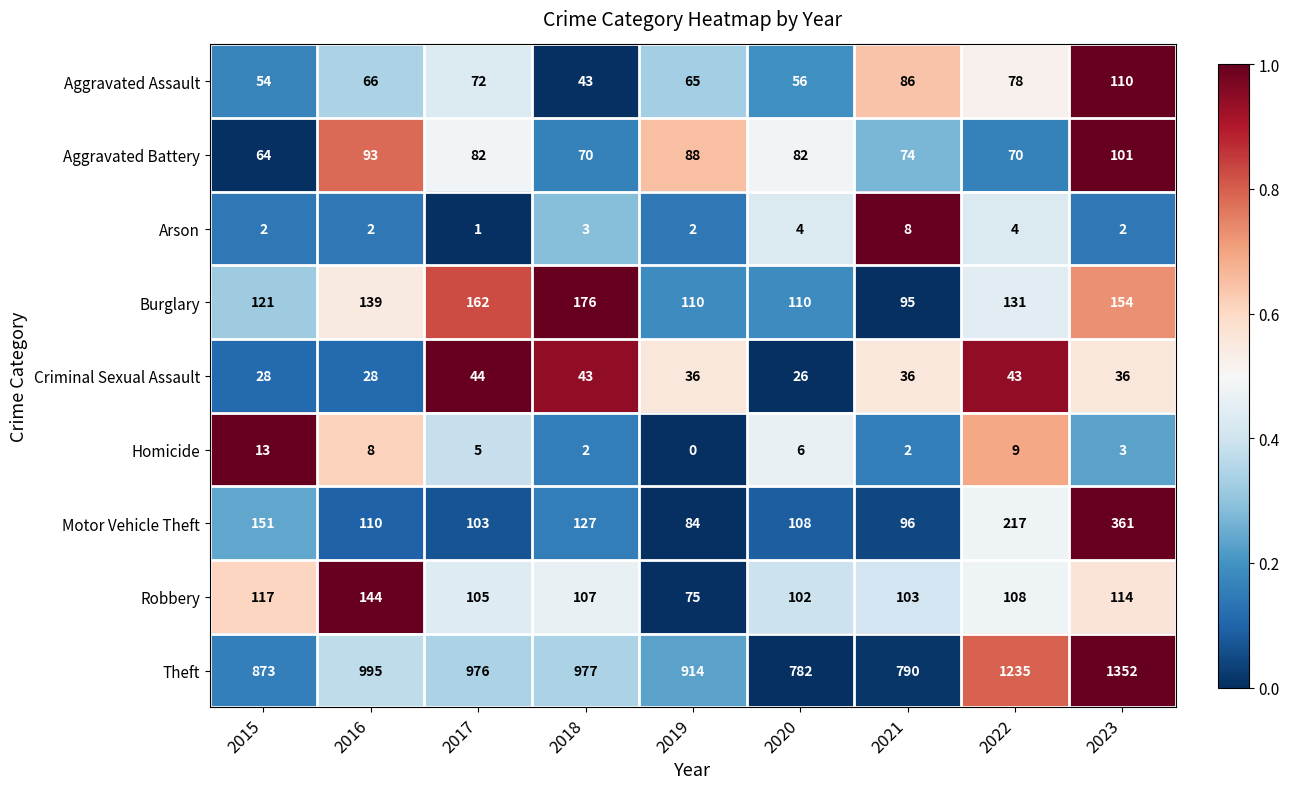

Read the Criminal Sexual Assault value at 2018, to the nearest 10.

40